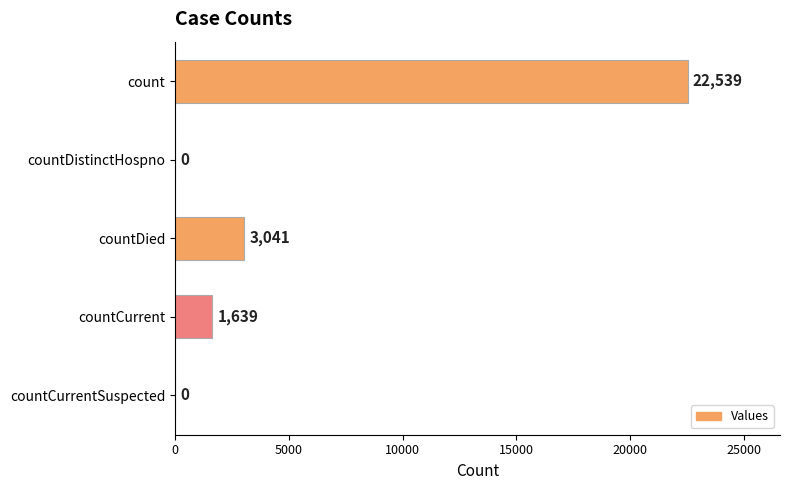

Reading bottom to top, list all the values displayed in this chart.

countCurrentSuspected=0	countCurrent=1639	countDied=3041	countDistinctHospno=0	count=22539